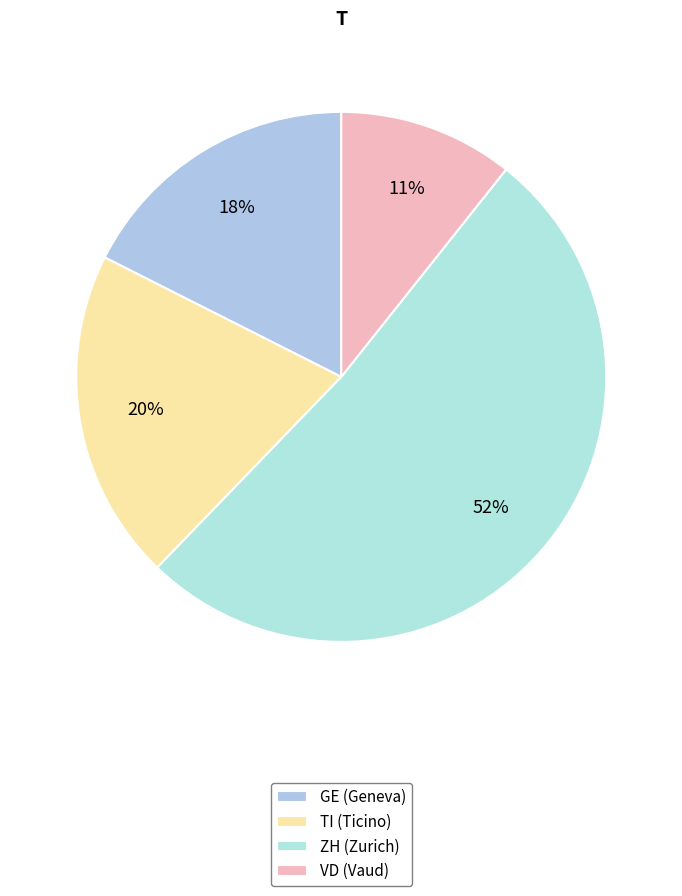

To the nearest percent, what is the average slice percentage?

25%